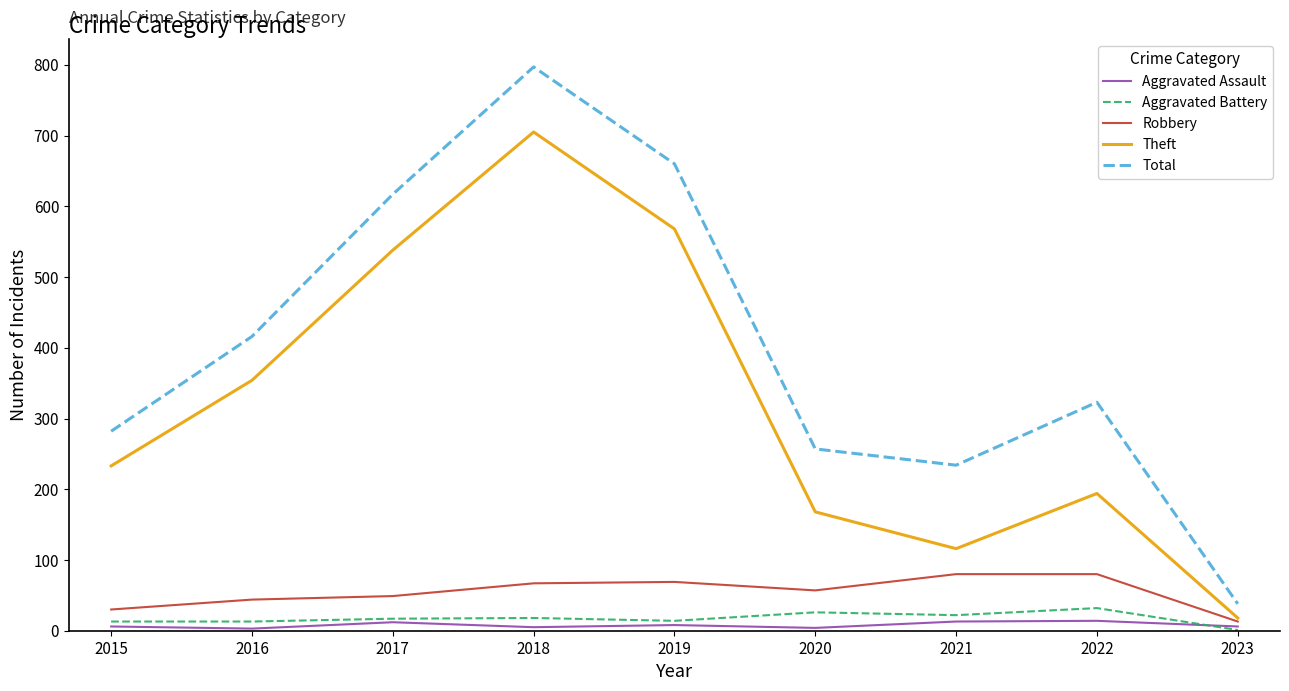

True or false: Aggravated Battery and Theft cross at least once.

False